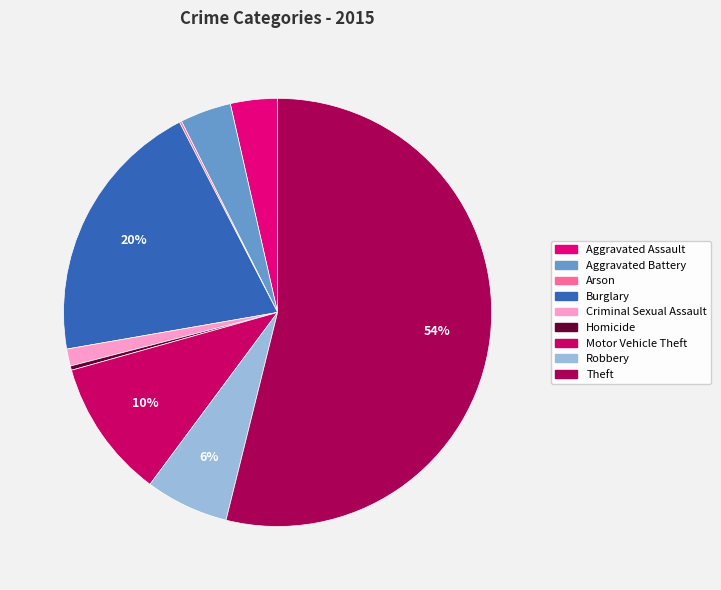

Count the number of slices in the pie.

9